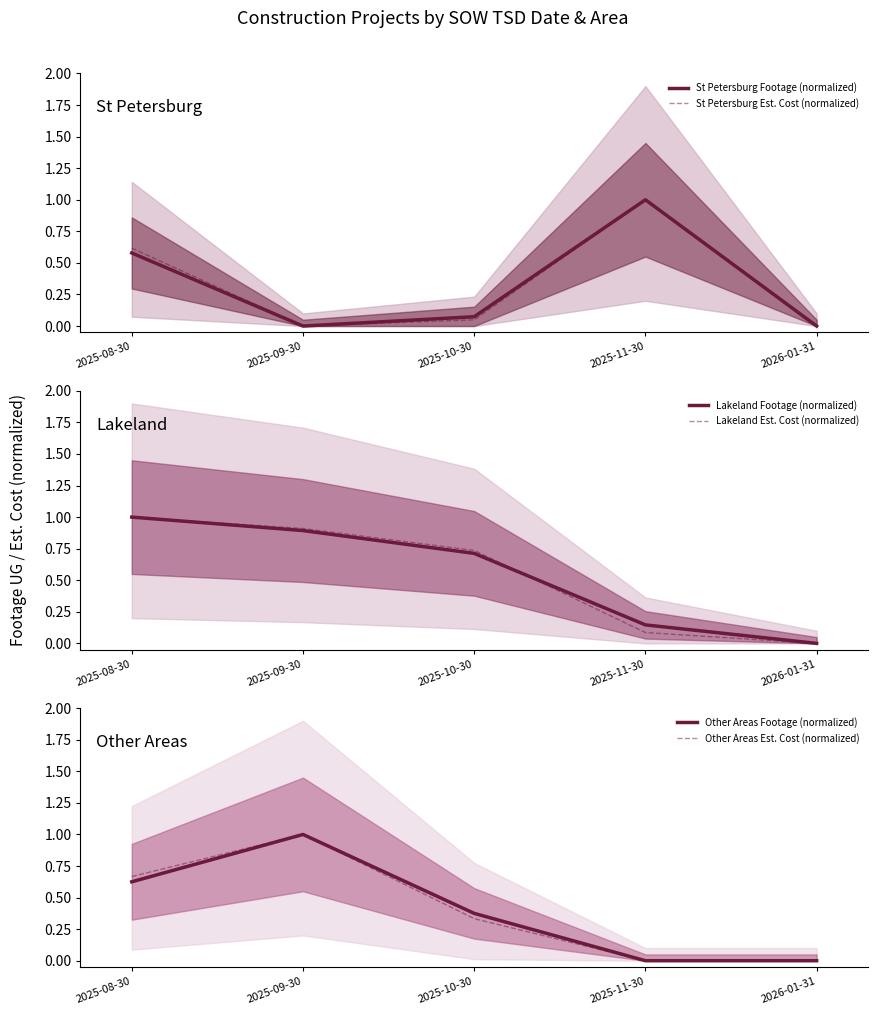

Is the value of St Petersburg Footage (normalized) at 2026-01-31 greater than the value of Other Areas Est. Cost (normalized) at 2025-08-30?

No